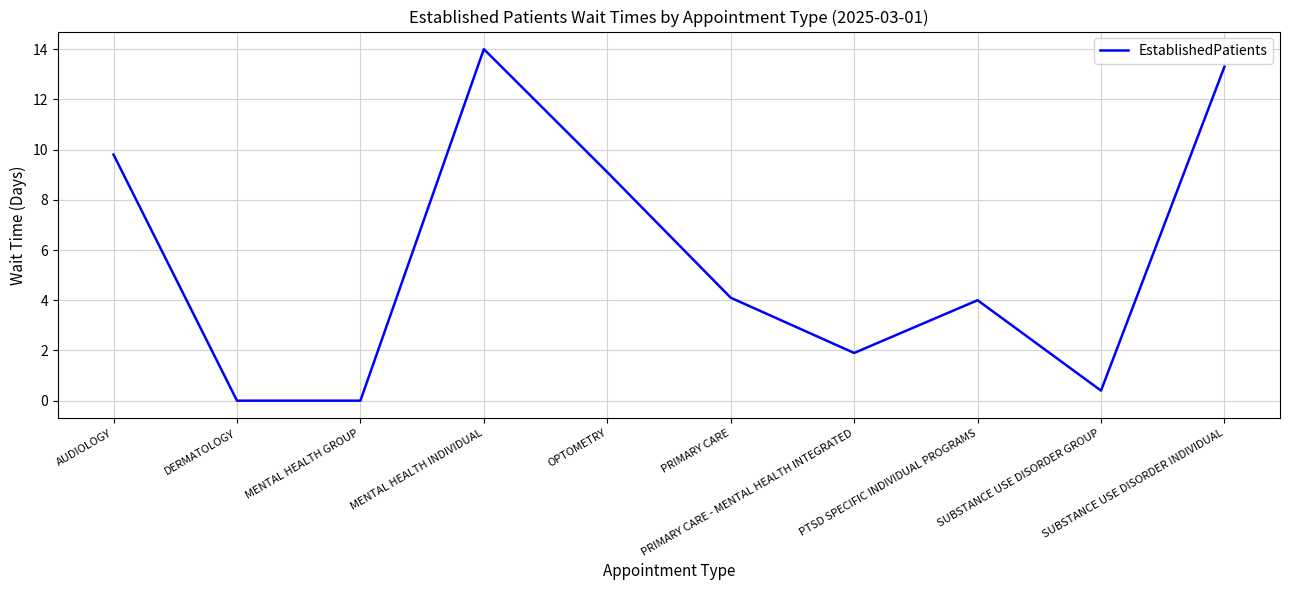

How many lines are shown in the chart?

1